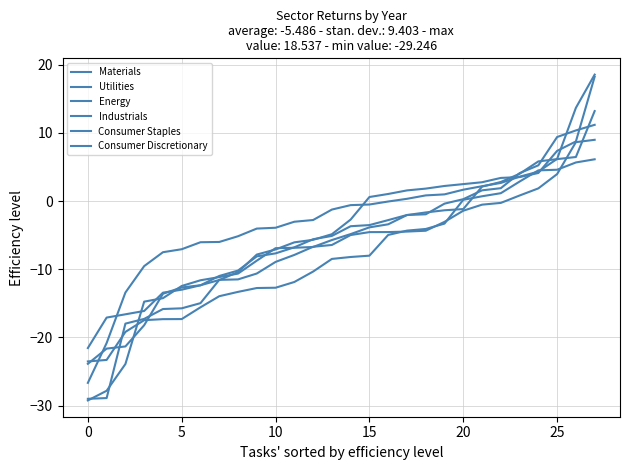

Does the chart display data point markers on the line(s)?

No